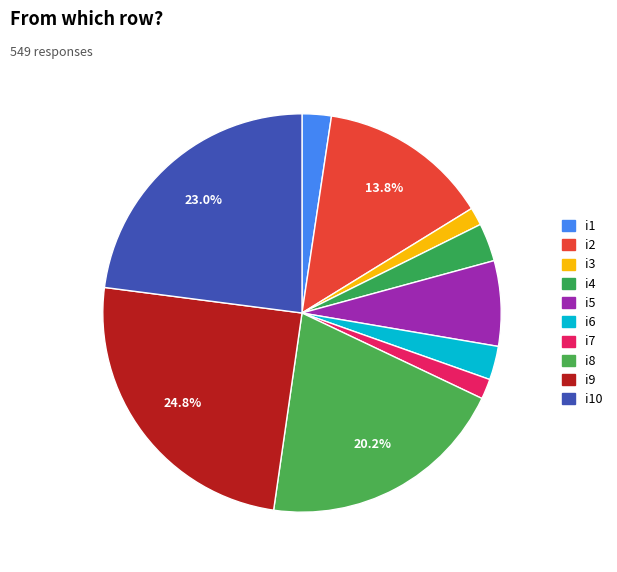

Rank the categories by value from lowest to highest.

i3, i7, i1, i6, i4, i5, i2, i8, i10, i9